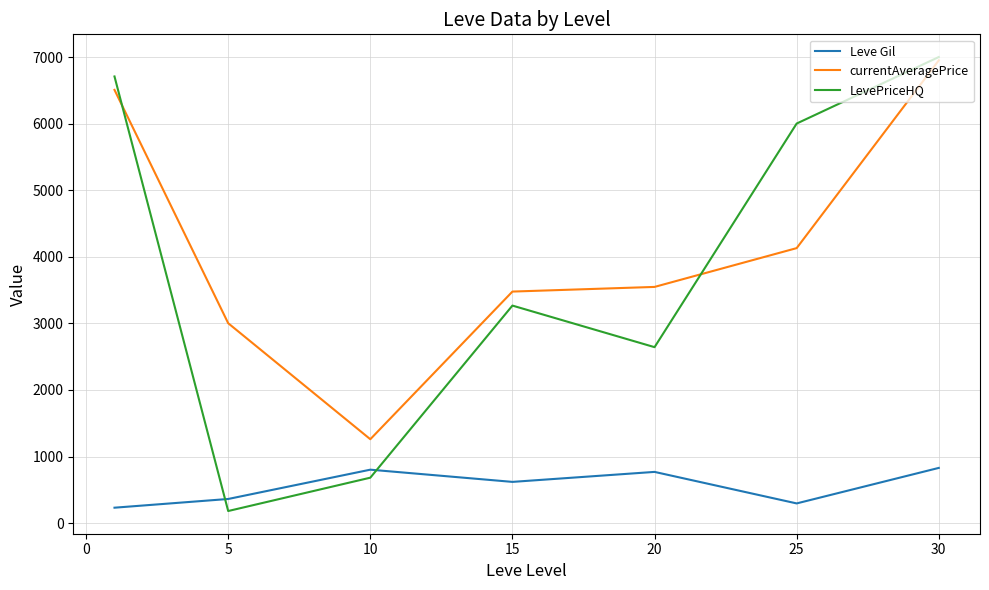

What is the greatest value displayed?

7000.0